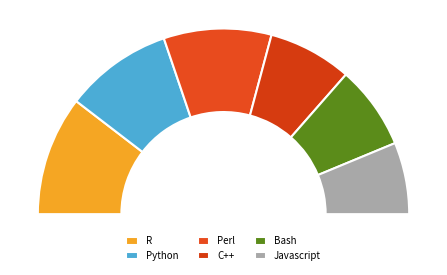

Rank the categories by value from highest to lowest.

R, Python, Perl, C++, Bash, Javascript